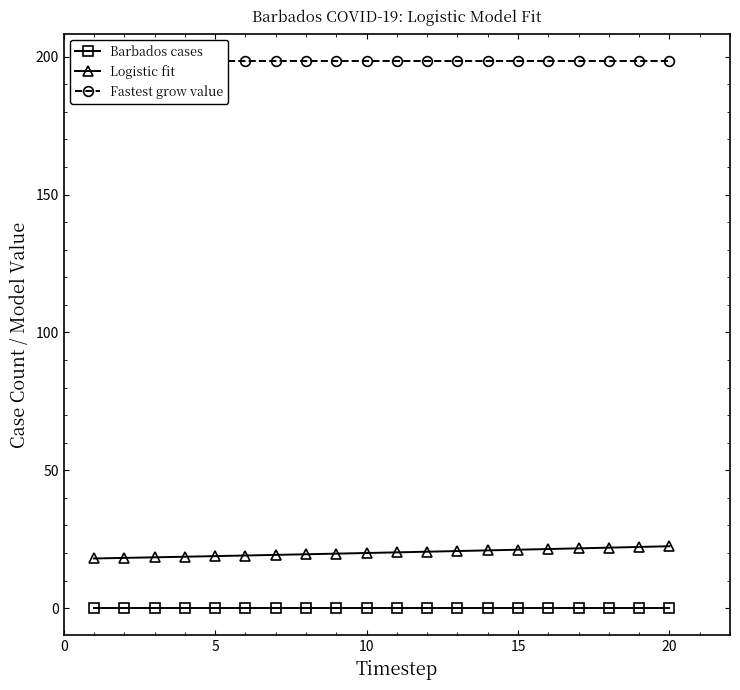

True or false: Logistic fit and Barbados cases cross at least once.

False